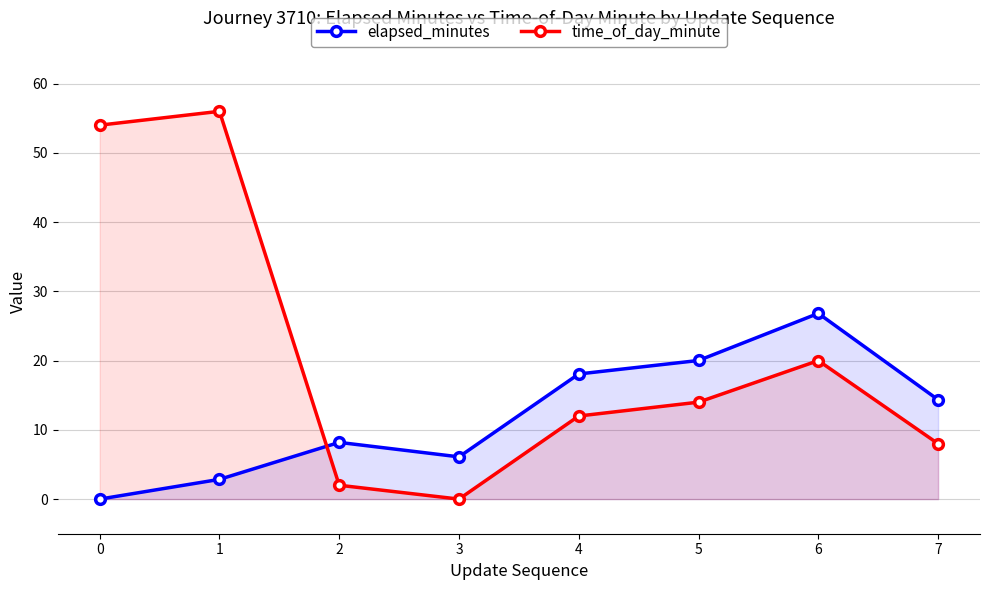

Where do time_of_day_minute and elapsed_minutes first cross each other?

1 and 2